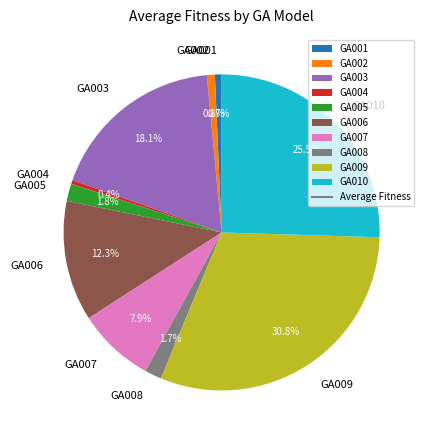

Is the sum of GA002 and GA004 greater than half?

No